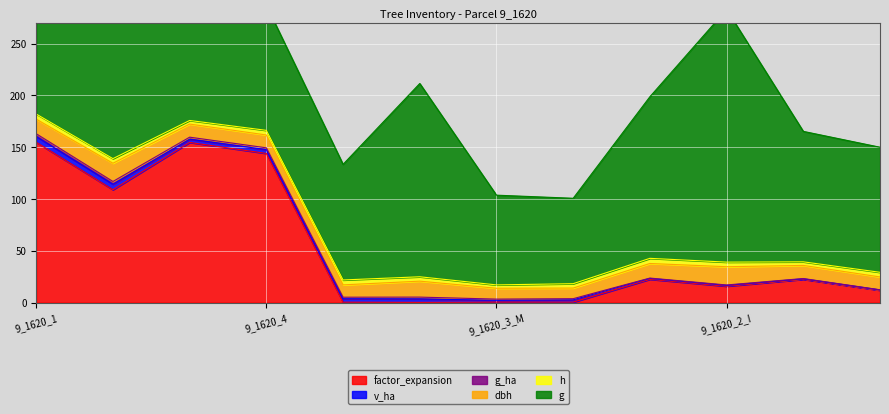

Which has a higher value, 9_1620_4_I or 9_1620_2_M?

9_1620_4_I